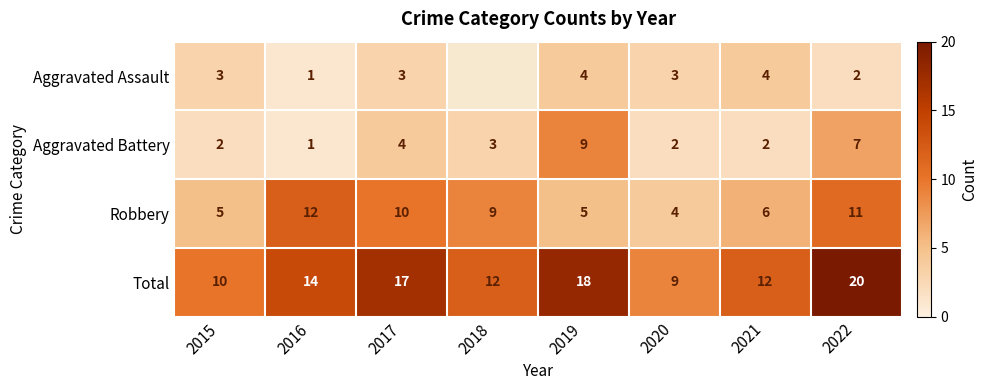

How many data points in Robbery are less than 9?

4